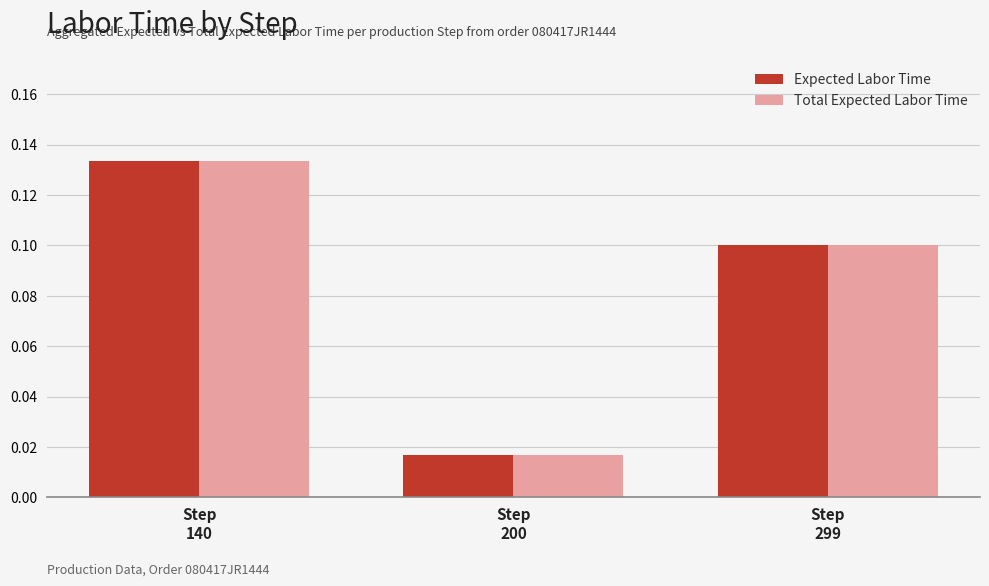

How many Expected Labor Time values are between 0 and 1?

3